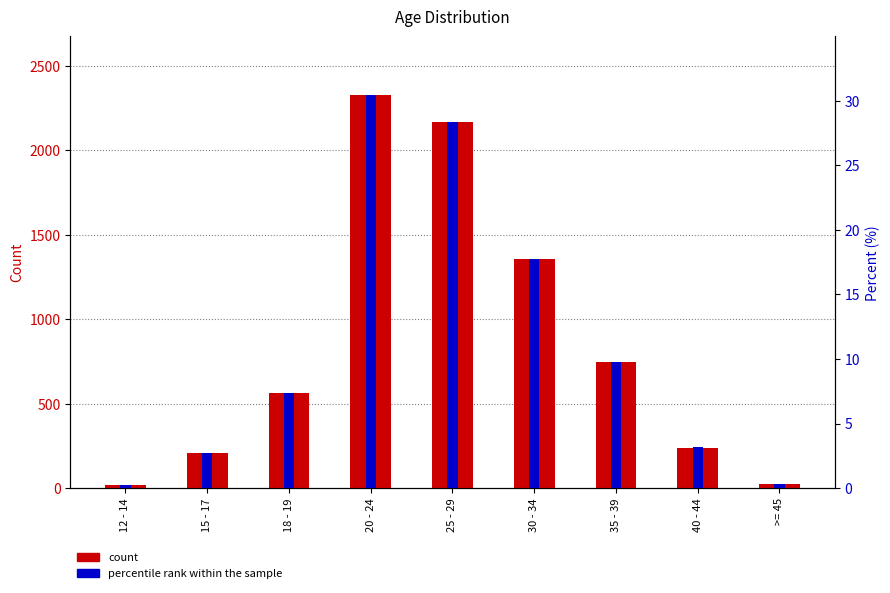

Which category has the highest value in the percentile rank within the sample series?

20 - 24